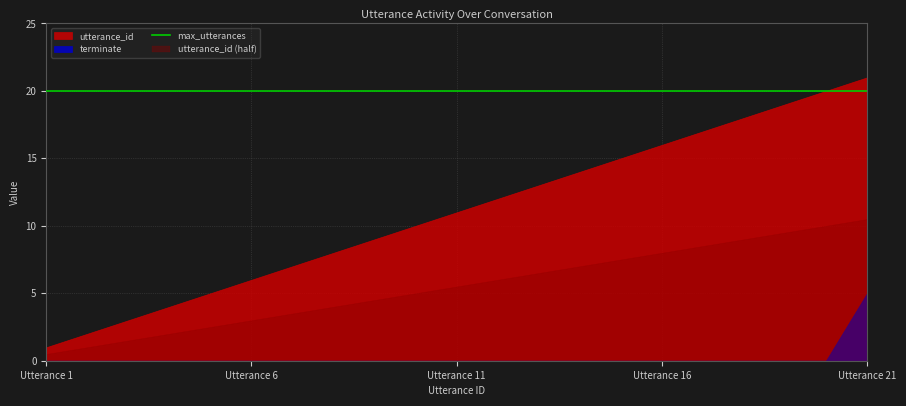

True or false: utterance_id and terminate intersect in this chart.

False